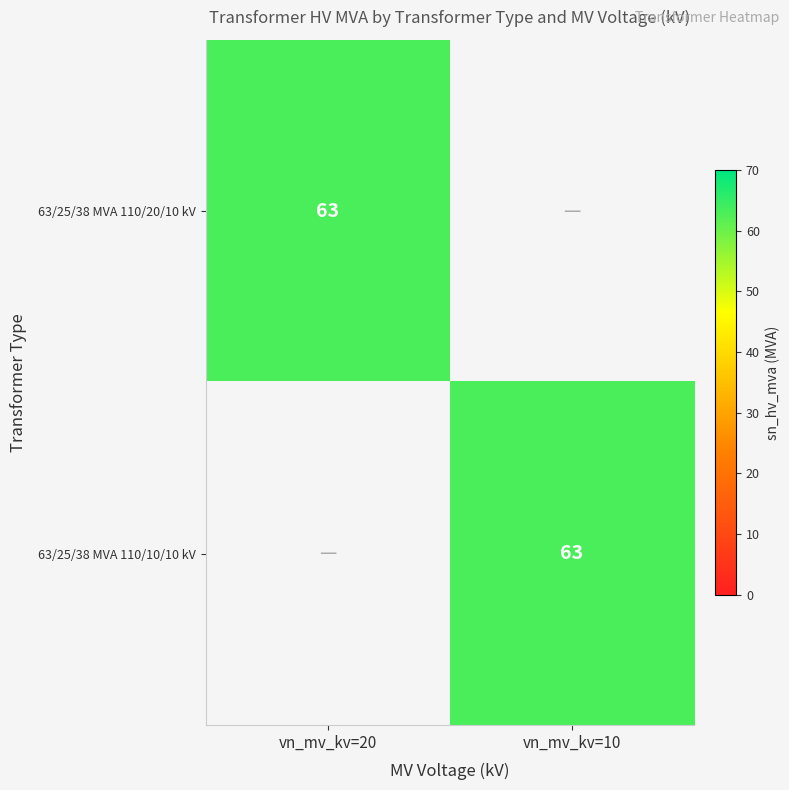

The value of 63/25/38 MVA 110/20/10 kV at vn_mv_kv=20 is 63. True or false?

True